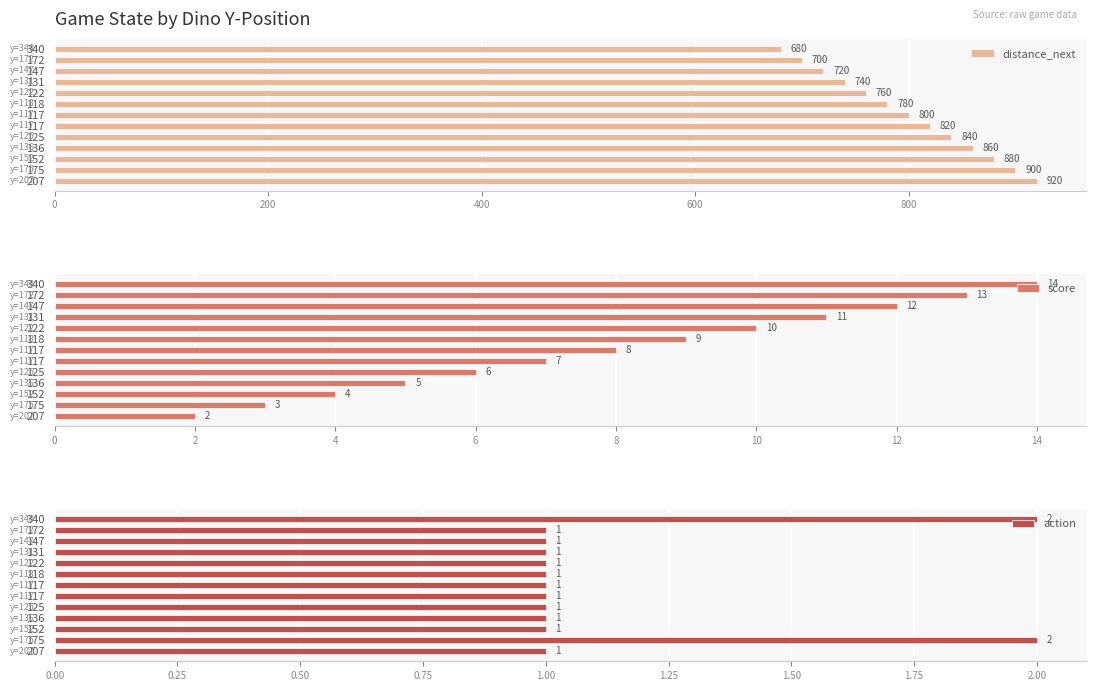

Is it true that action equals 1 at 122?

True